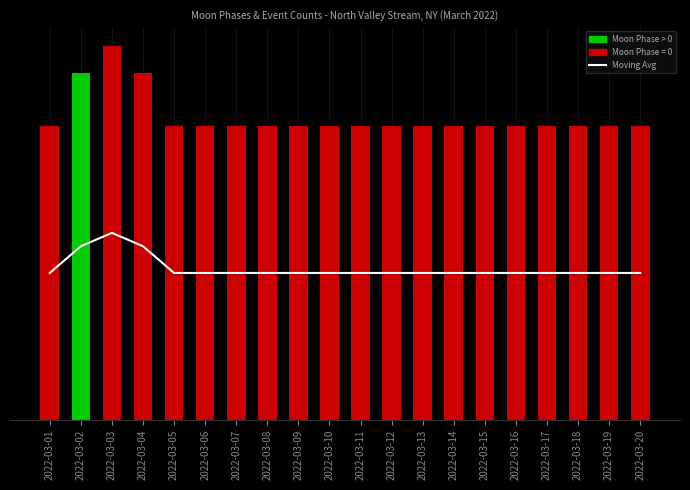

What is the value of the 14th bar from the left?

5.5